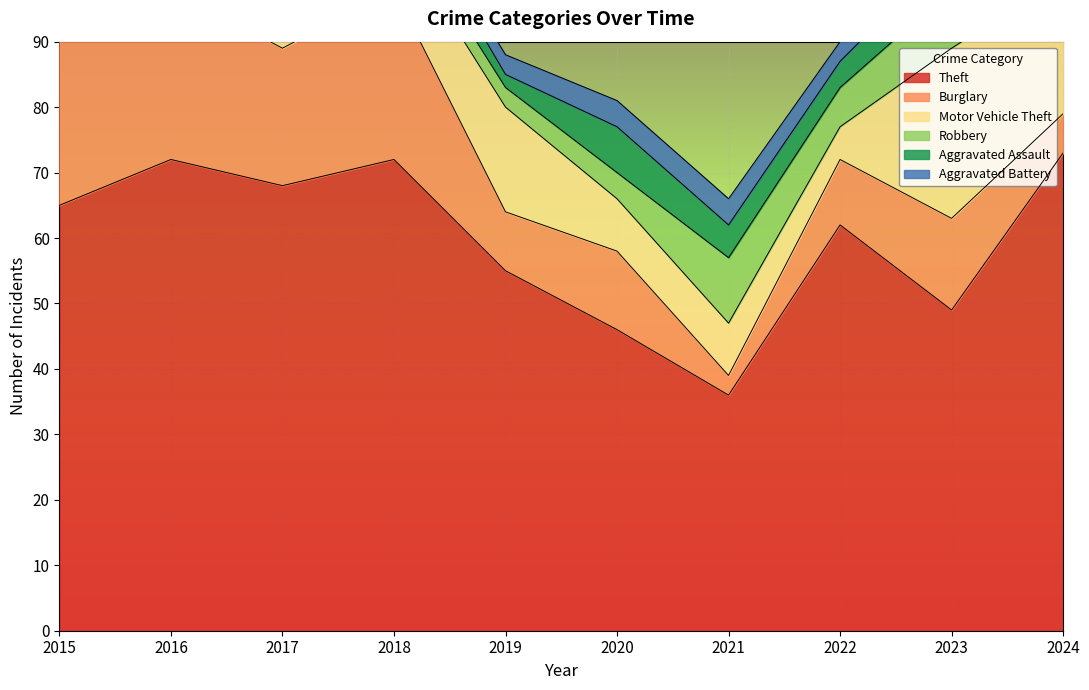

How many values in the Theft series are below 65?

5